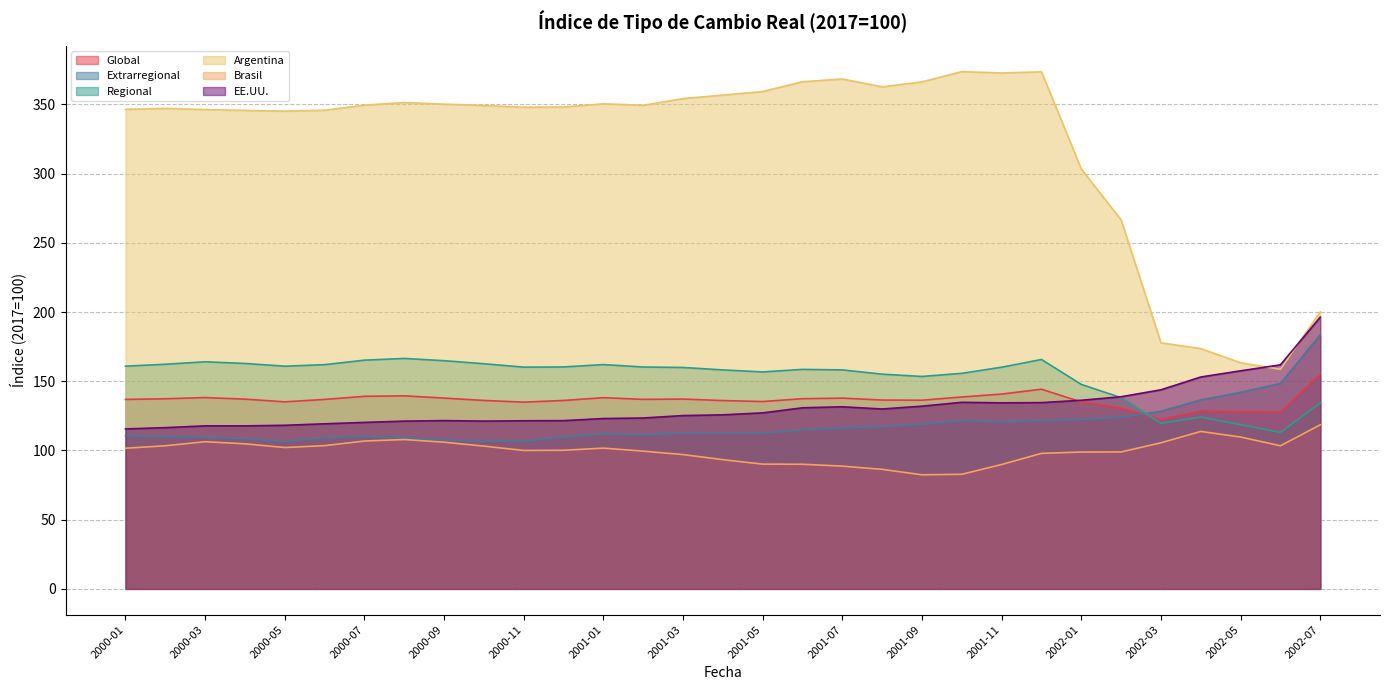

Which series has the largest total across all categories?

Argentina